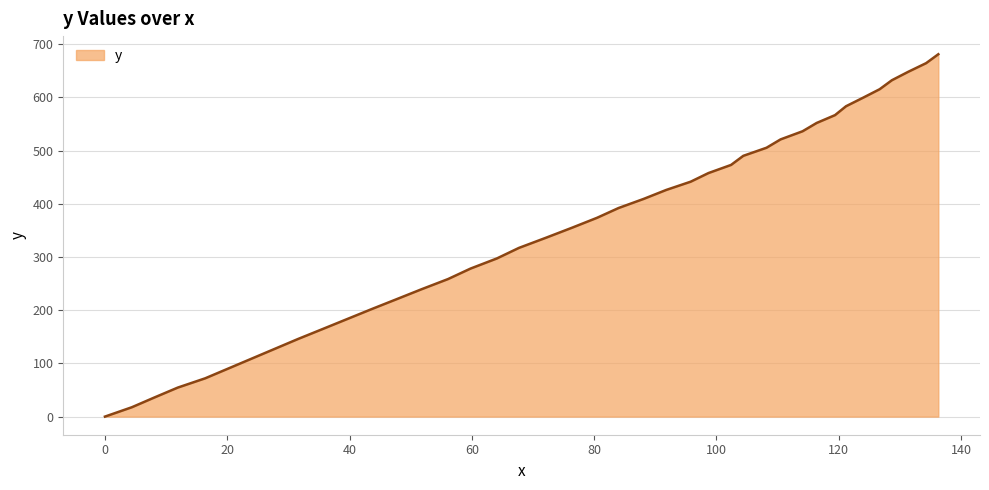

How many values are below 373?

20